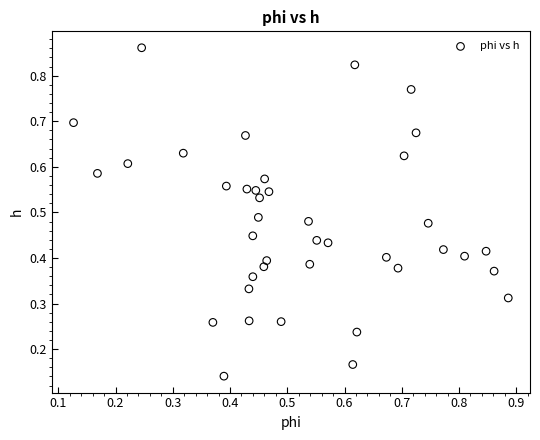

How many data points are displayed?

40